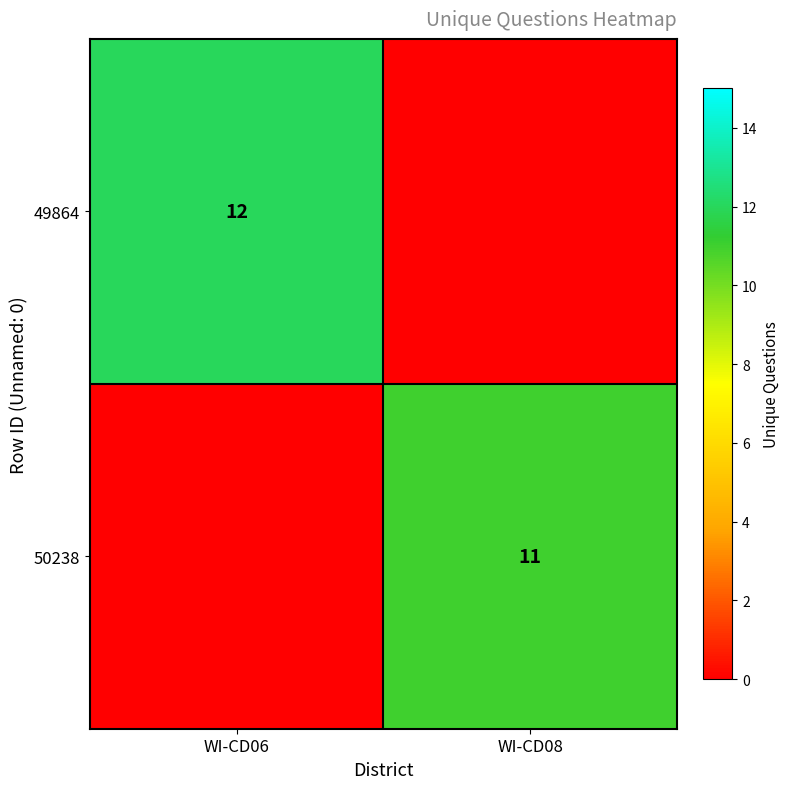

The value of 50238 at WI-CD08 is 11. True or false?

True